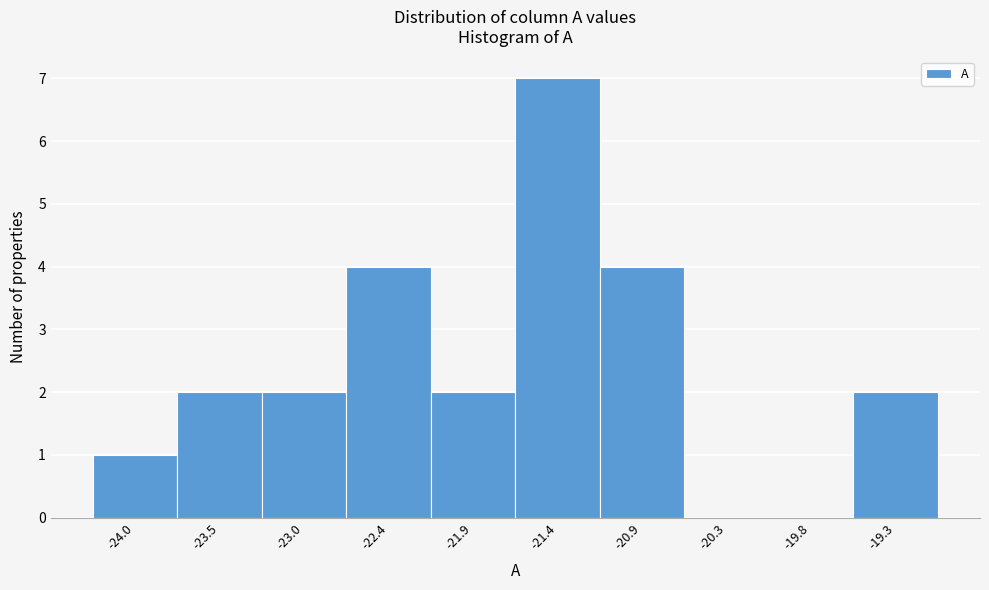

Reading right to left, extract all data points from this chart.

-19.3=2	-19.8=0	-20.3=0	-20.9=4	-21.4=7	-21.9=2	-22.4=4	-23.0=2	-23.5=2	-24.0=1